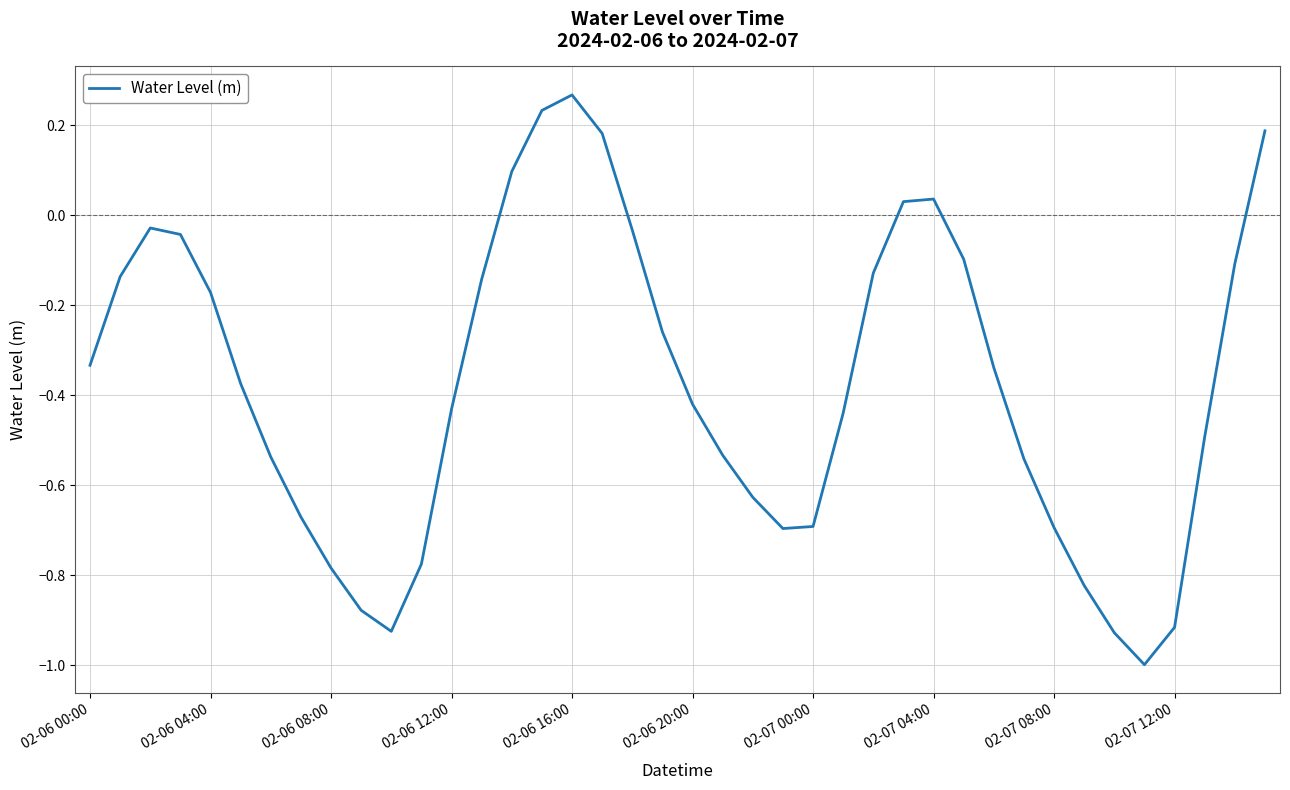

What is the difference between the maximum and minimum values?

1.3